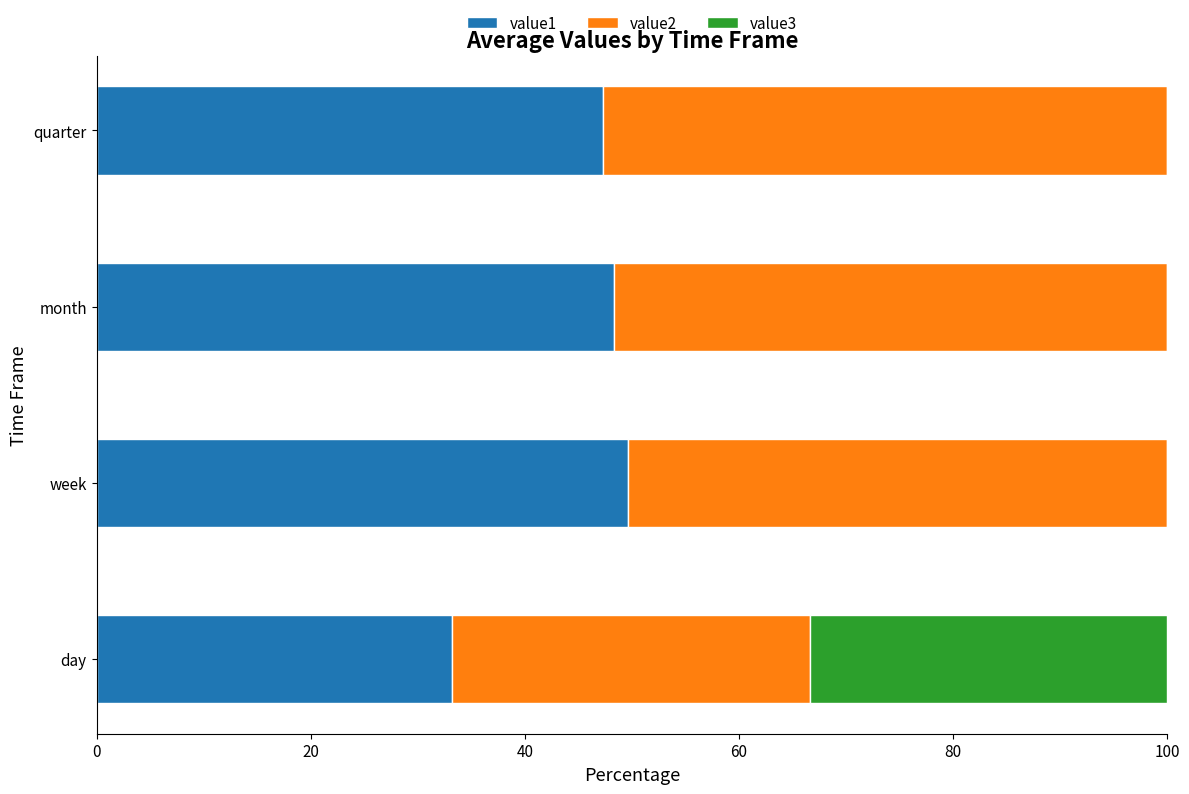

True or false: value1 has a value of 48.3 at month.

True